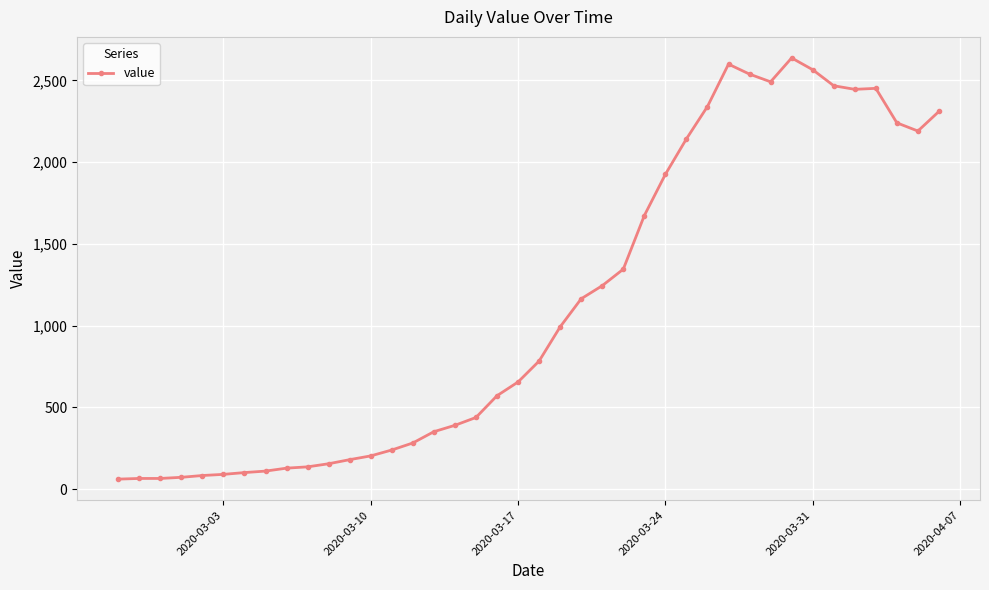

What is the smallest value displayed?

61